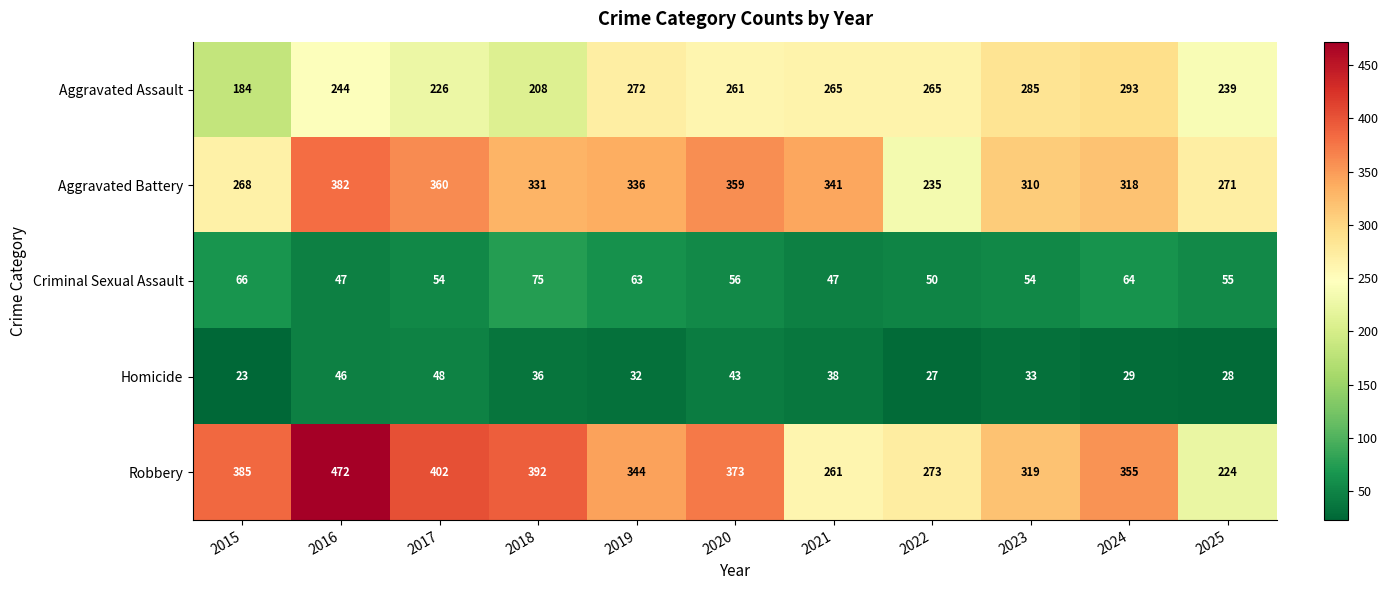

Which series has the largest total across all categories?

Robbery